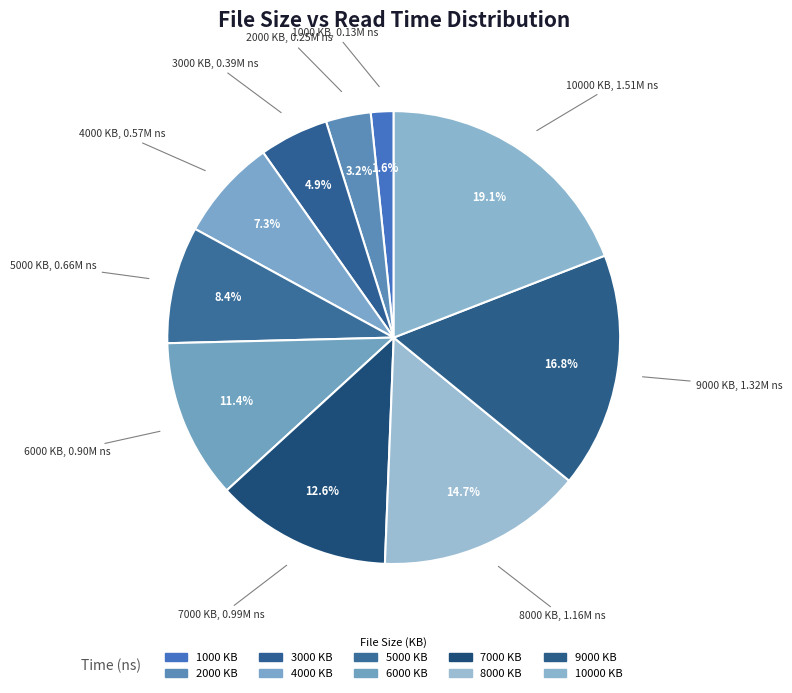

Count the number of slices in the pie.

10